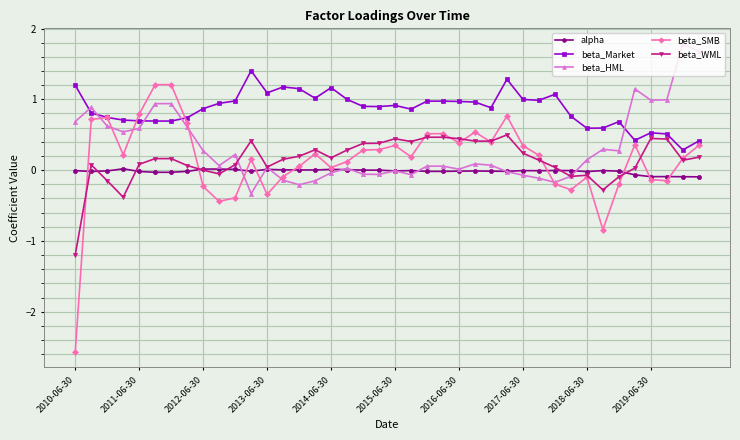

What is the highest value of the beta_HML series?

1.8